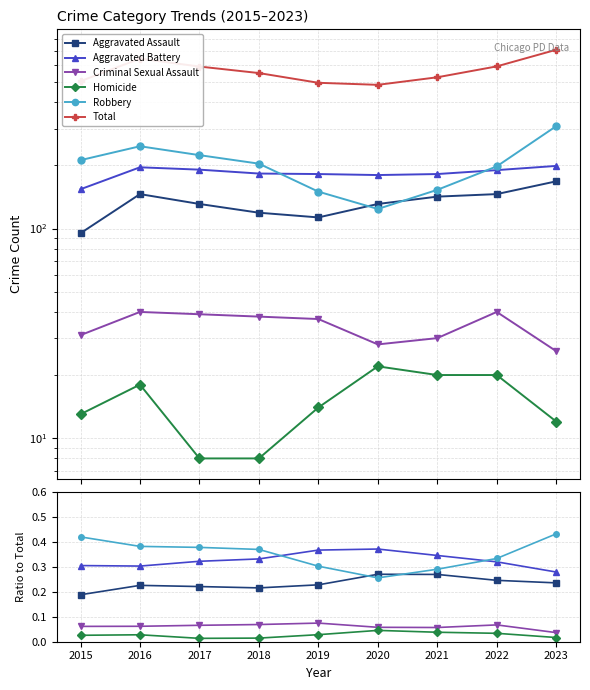

Does the chart display data point markers on the line(s)?

Yes